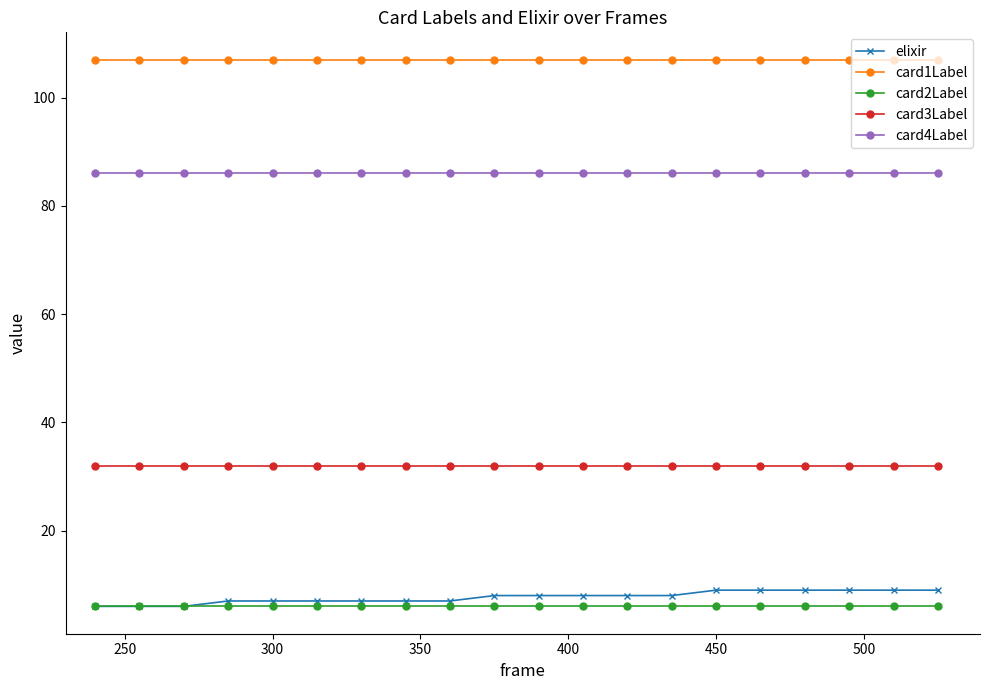

What is the sum of all card1Label values?

2140